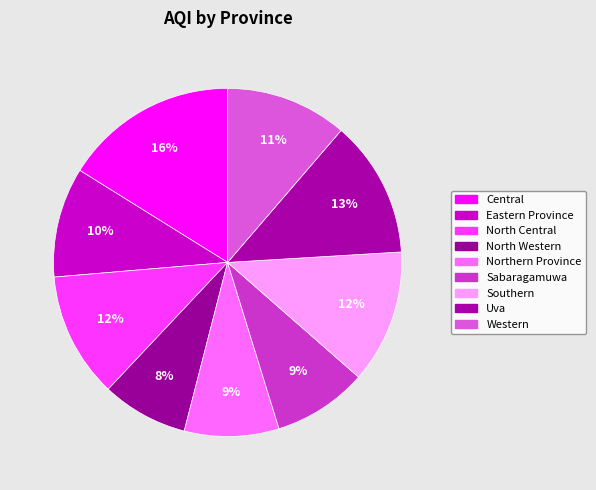

Count the number of slices in the pie.

9